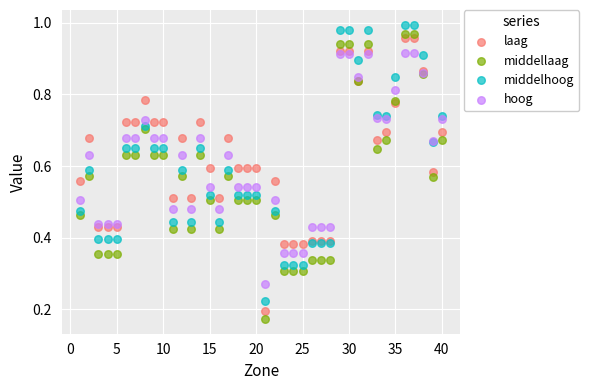

What is the X range (max minus min) for the scatter plot?

39.0